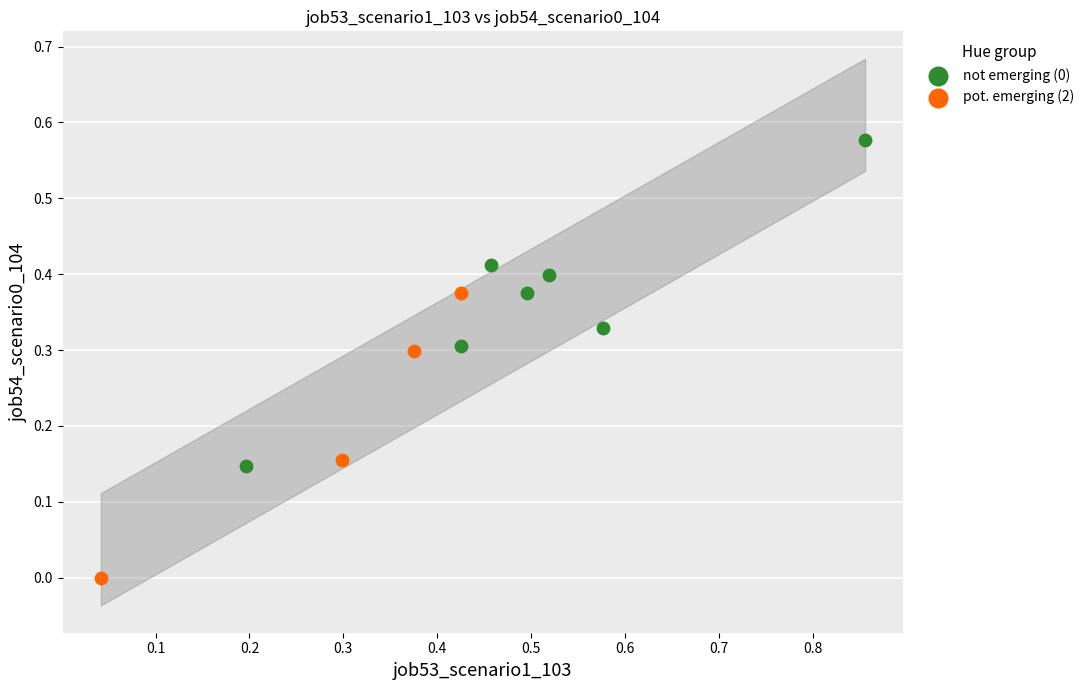

Which series contains the highest Y value?

not emerging (0)